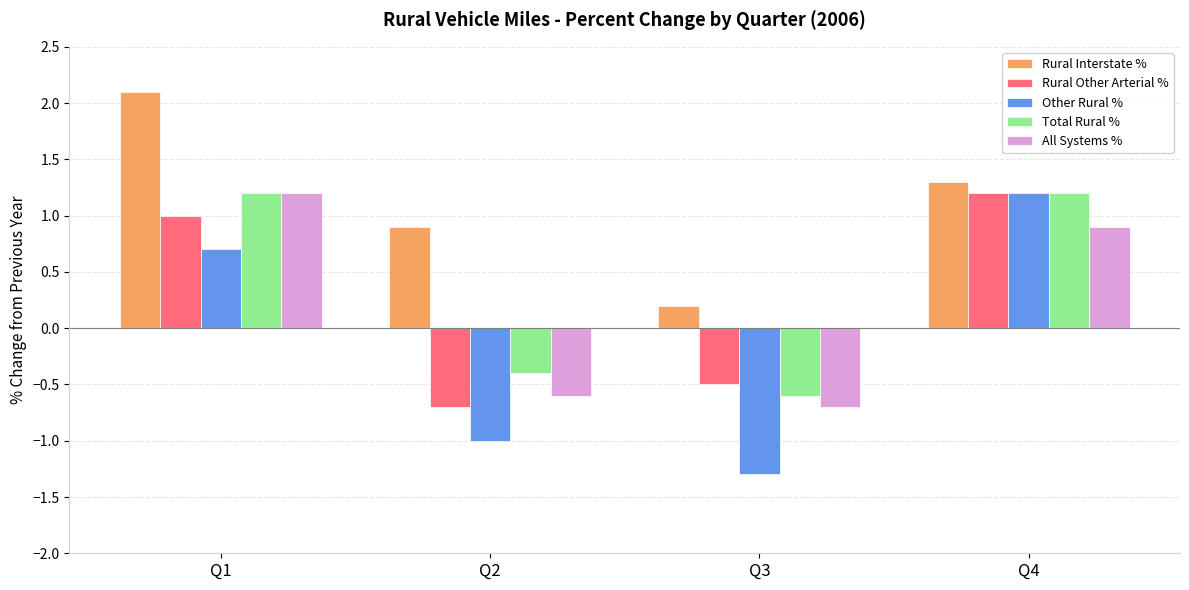

How many positive values does the Rural Other Arterial % series have?

2